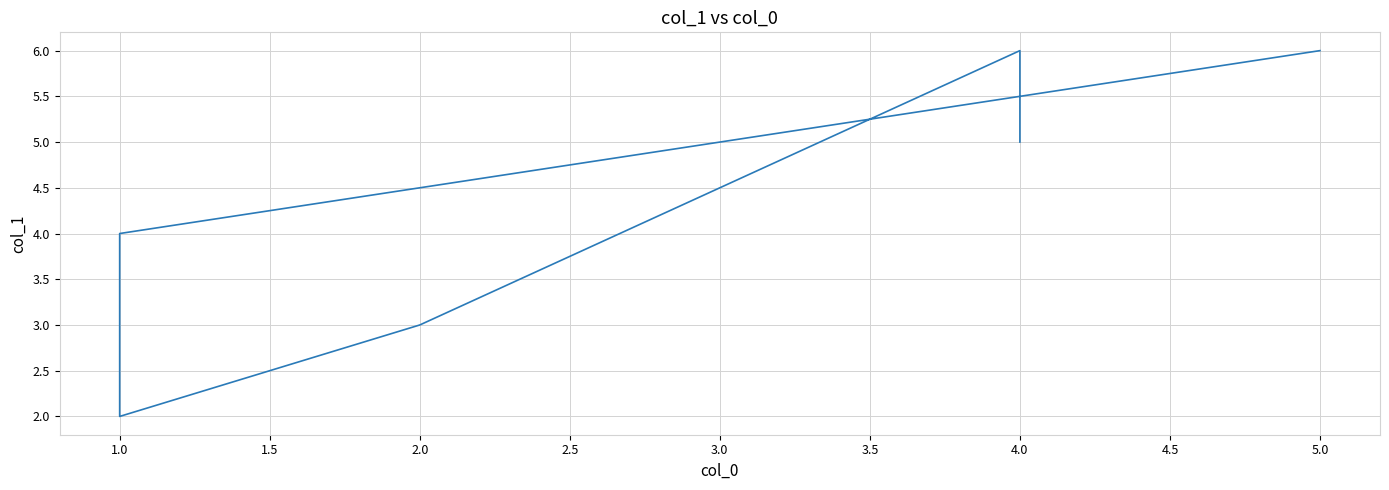

Between 2.0 and 4.0, which is larger?

4.0